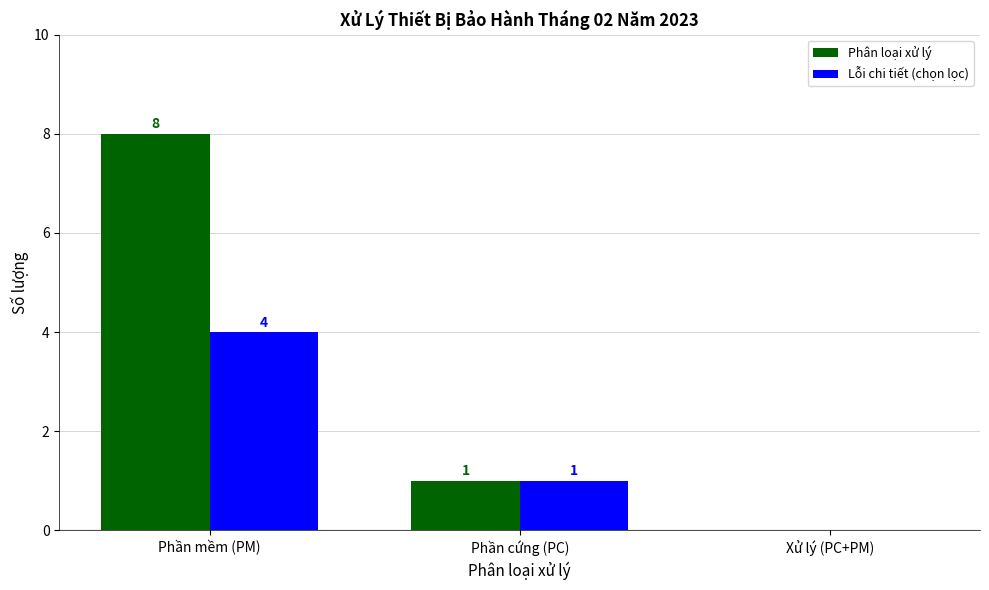

How many positive values does the Lỗi chi tiết (chọn lọc) series have?

2